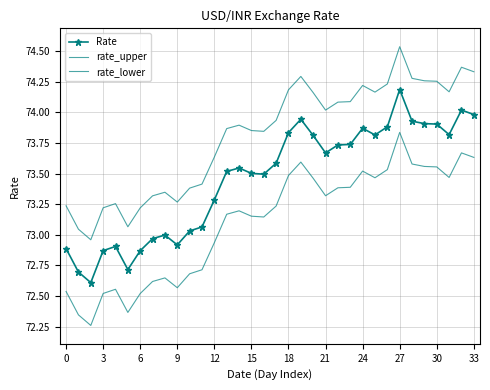

Which series has the largest total across all categories?

rate_upper